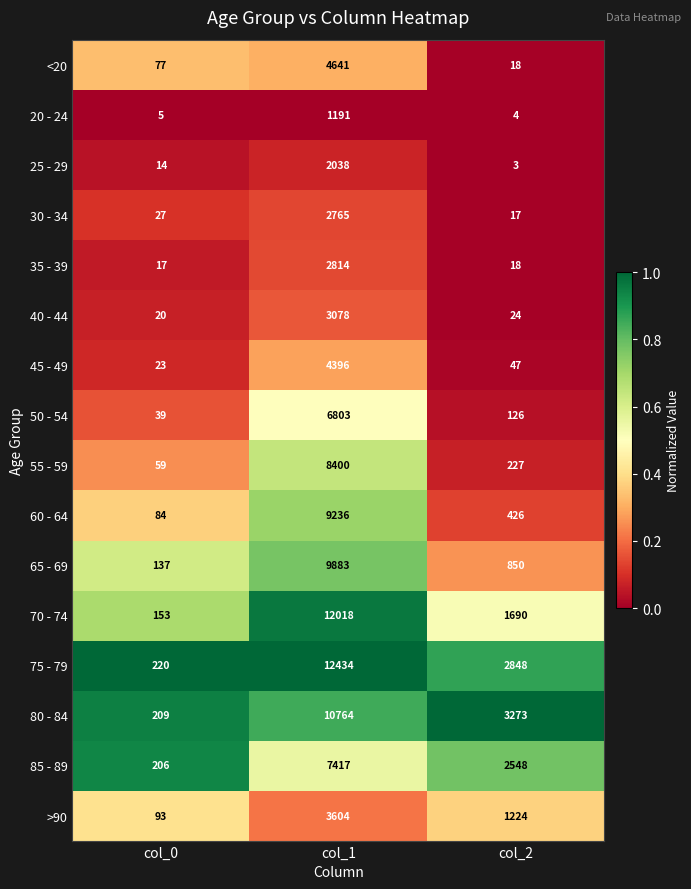

What is the sum of the 25 - 29 values at col_2 and col_1?

2041